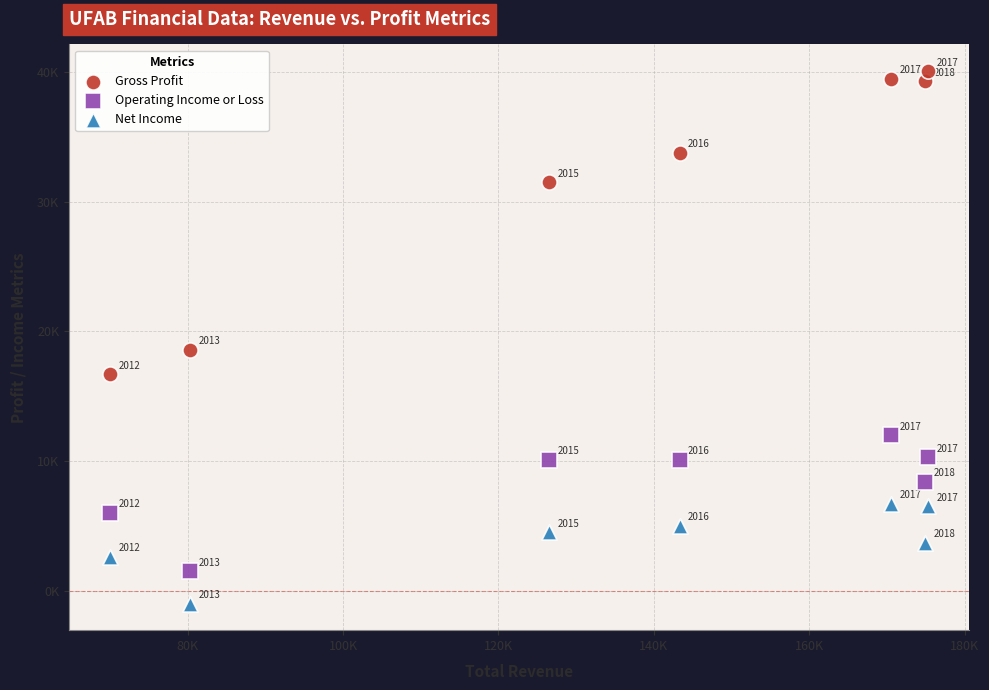

What are all the series names shown in the legend?

Gross Profit, Operating Income or Loss, Net Income